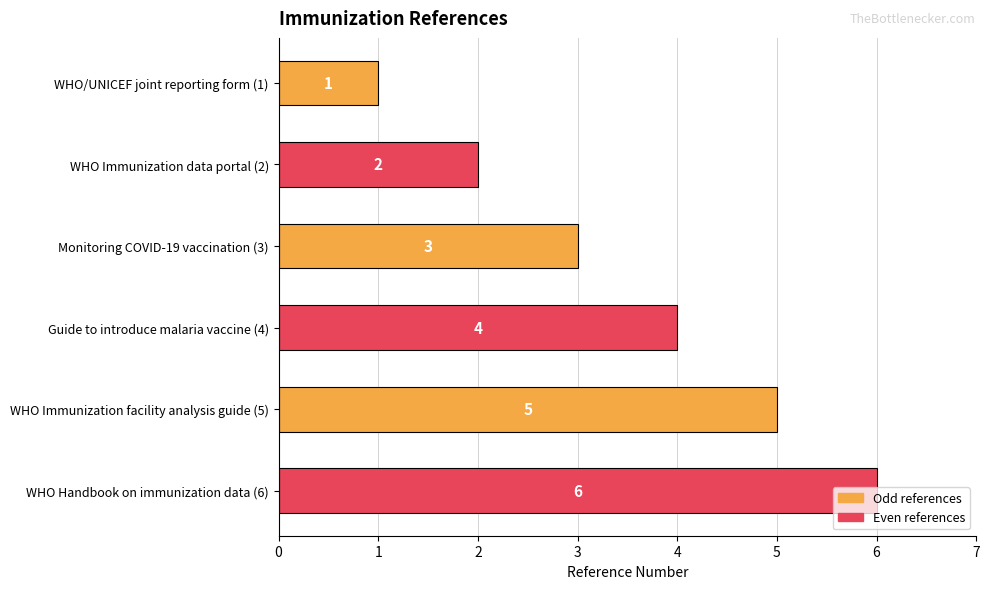

What is the difference between the maximum and second lowest values?

4